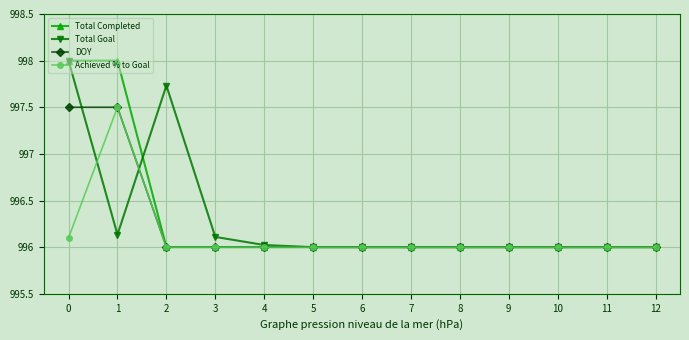

Is it true that Total Goal equals 996.0 at 9?

True